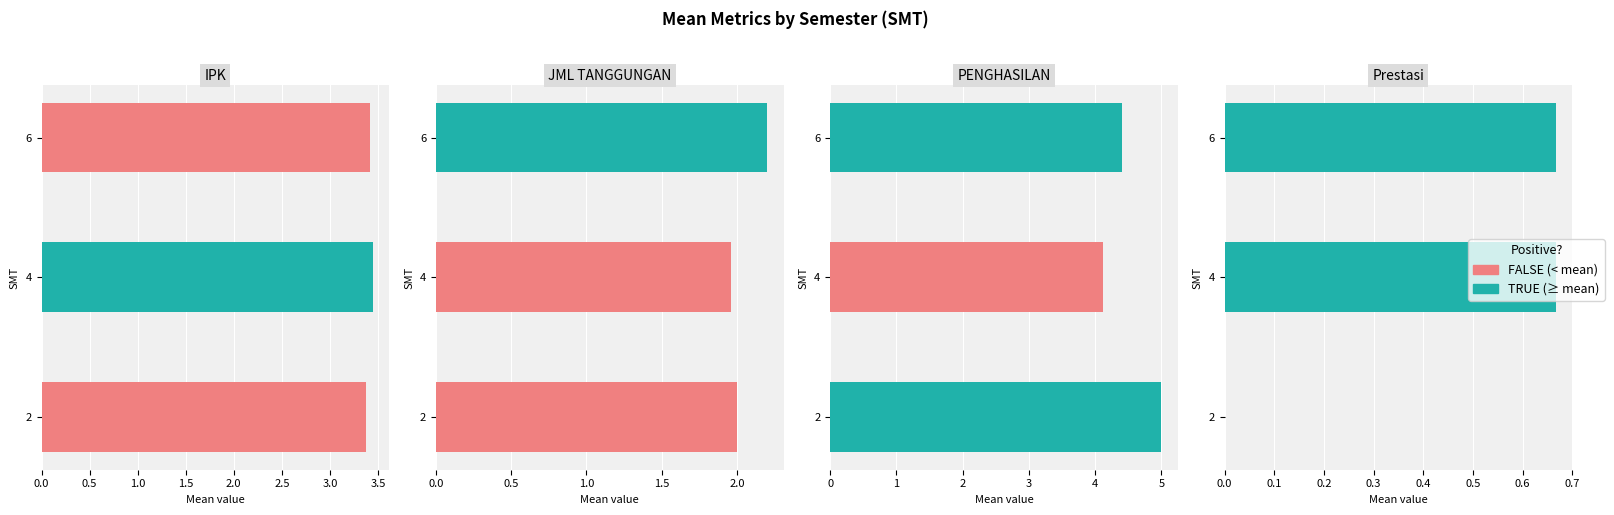

Does the chart contain stacked bars?

No